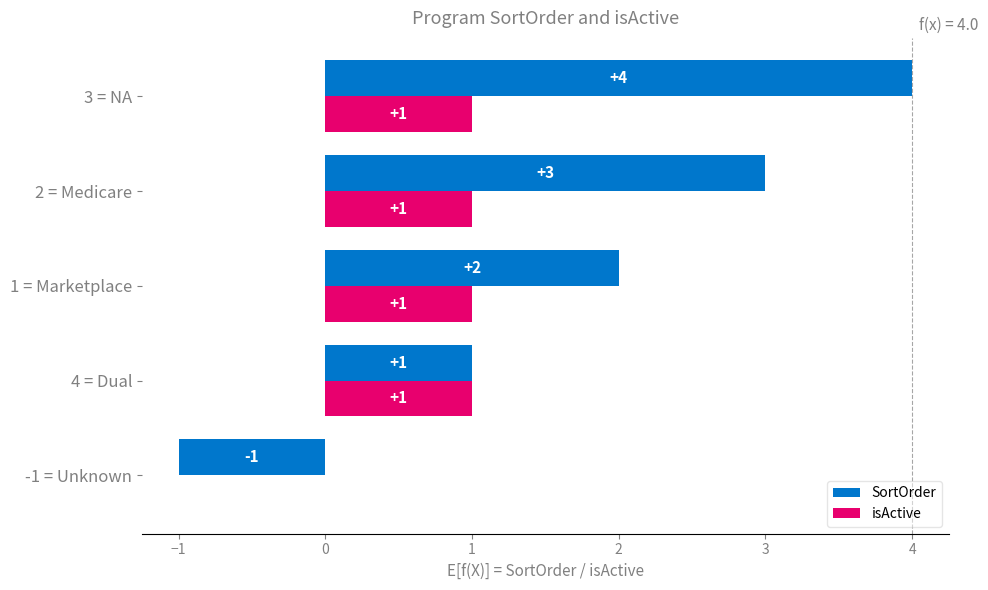

The isActive series shows 0 at 1 = Marketplace. True or false?

False